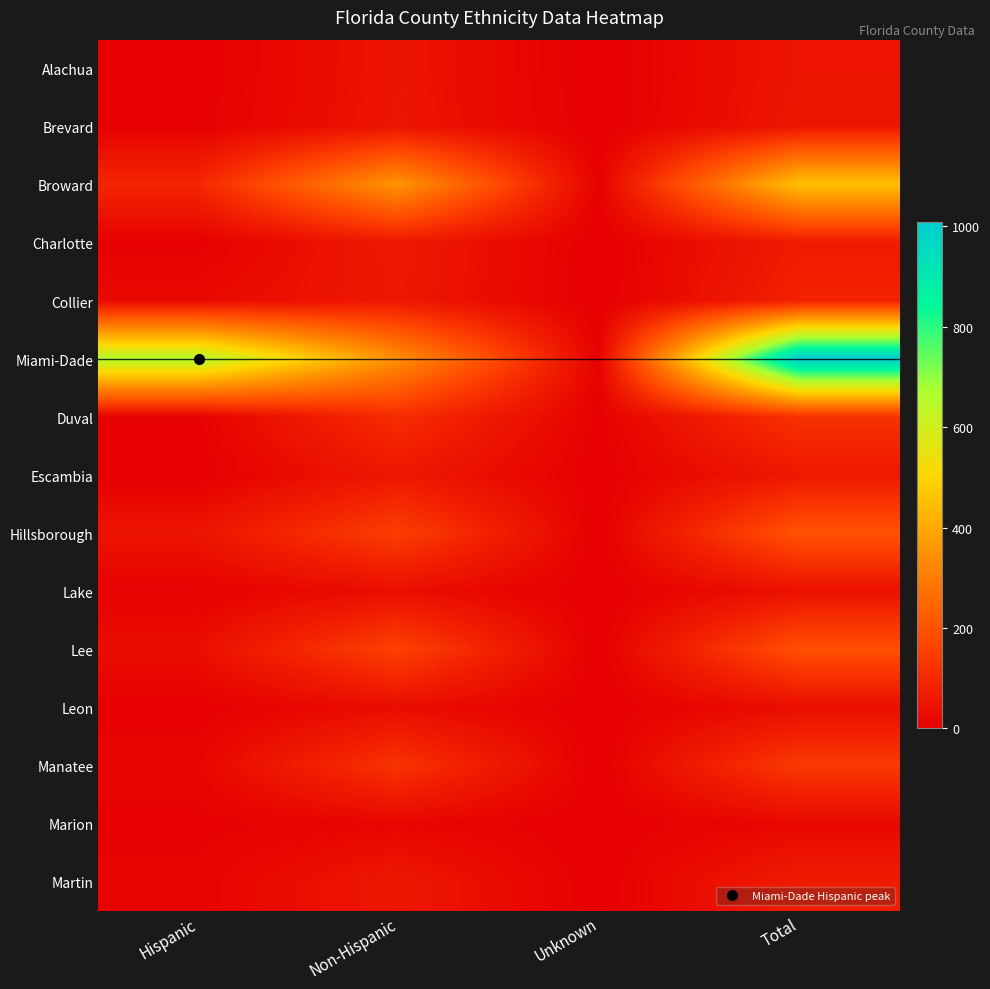

Which series changed the most between Hispanic and Non-Hispanic?

Miami-Dade